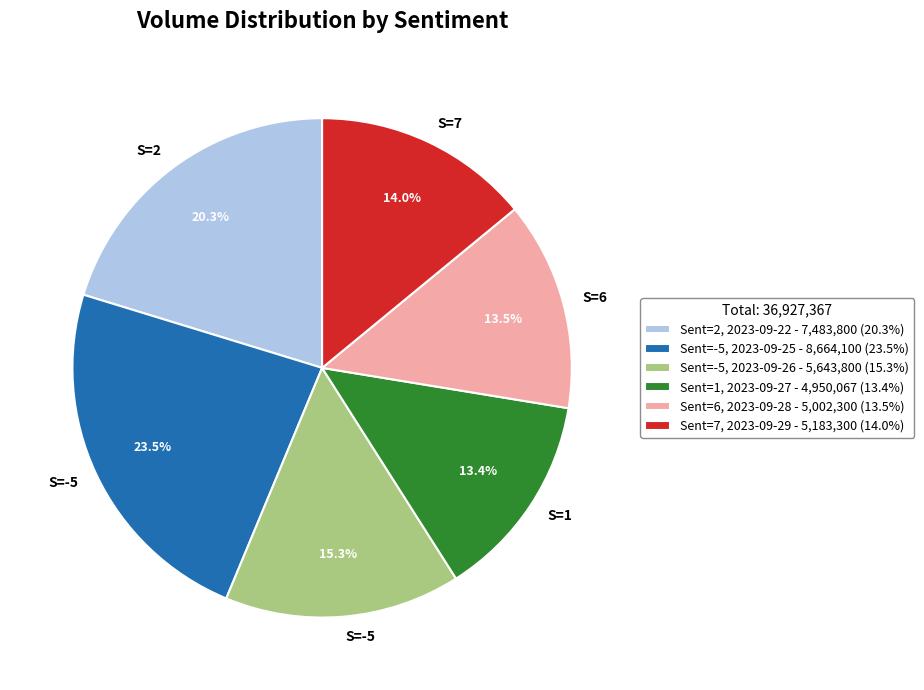

Rank the categories by value from lowest to highest.

Sent=1, 2023-09-27 - 4,950,067 (13.4%), Sent=6, 2023-09-28 - 5,002,300 (13.5%), Sent=7, 2023-09-29 - 5,183,300 (14.0%), Sent=-5, 2023-09-26 - 5,643,800 (15.3%), Sent=2, 2023-09-22 - 7,483,800 (20.3%), Sent=-5, 2023-09-25 - 8,664,100 (23.5%)